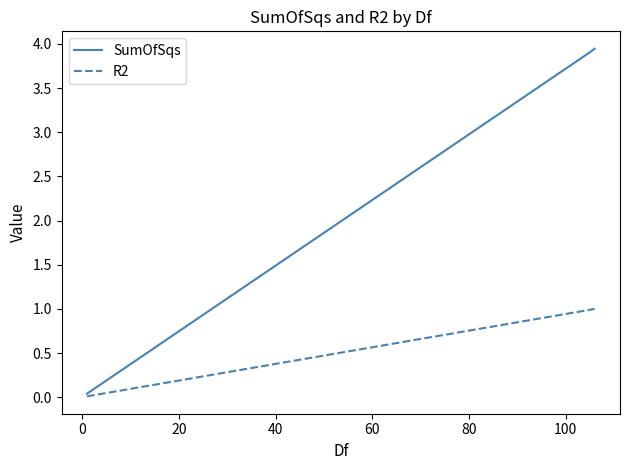

Which series has the largest total across all categories?

SumOfSqs